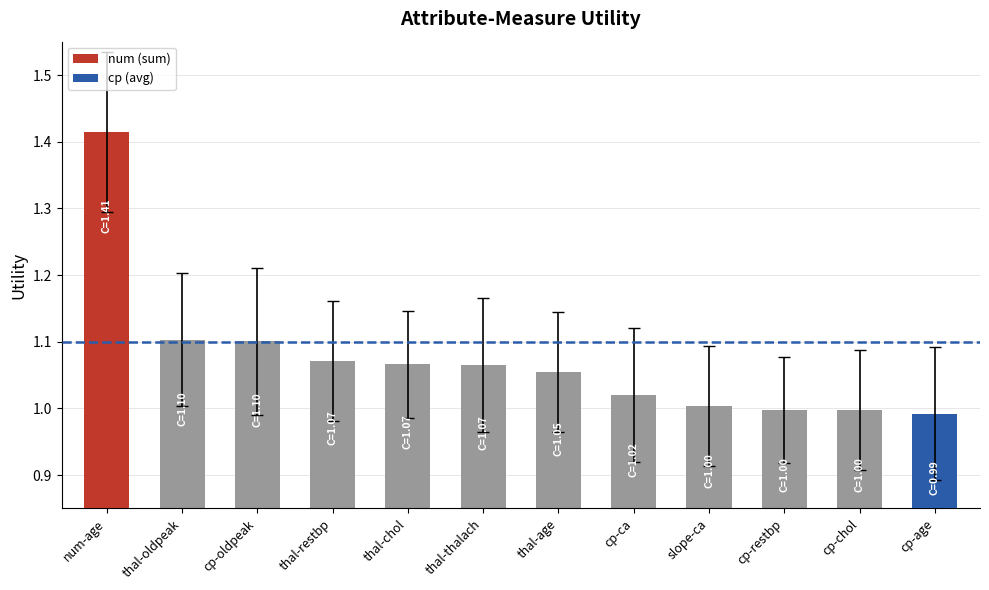

Which label corresponds to the smallest value in the chart?

cp-age